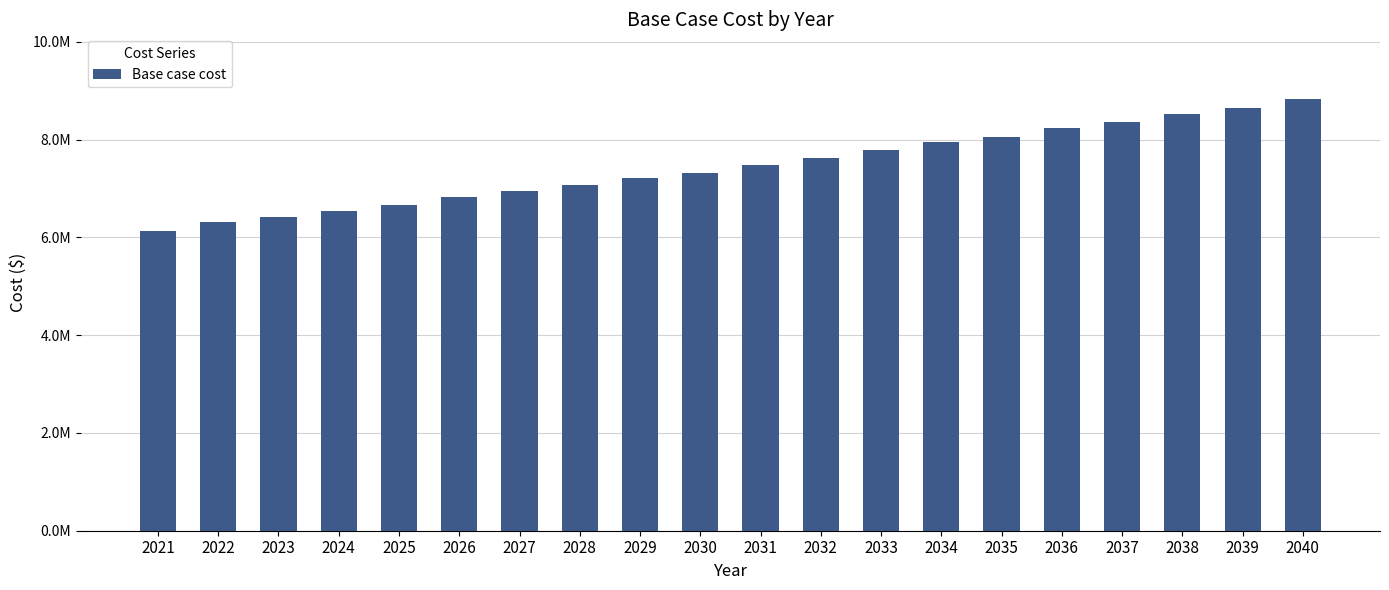

What is the ratio of the value at 2025 to the value at 2027?

1.0